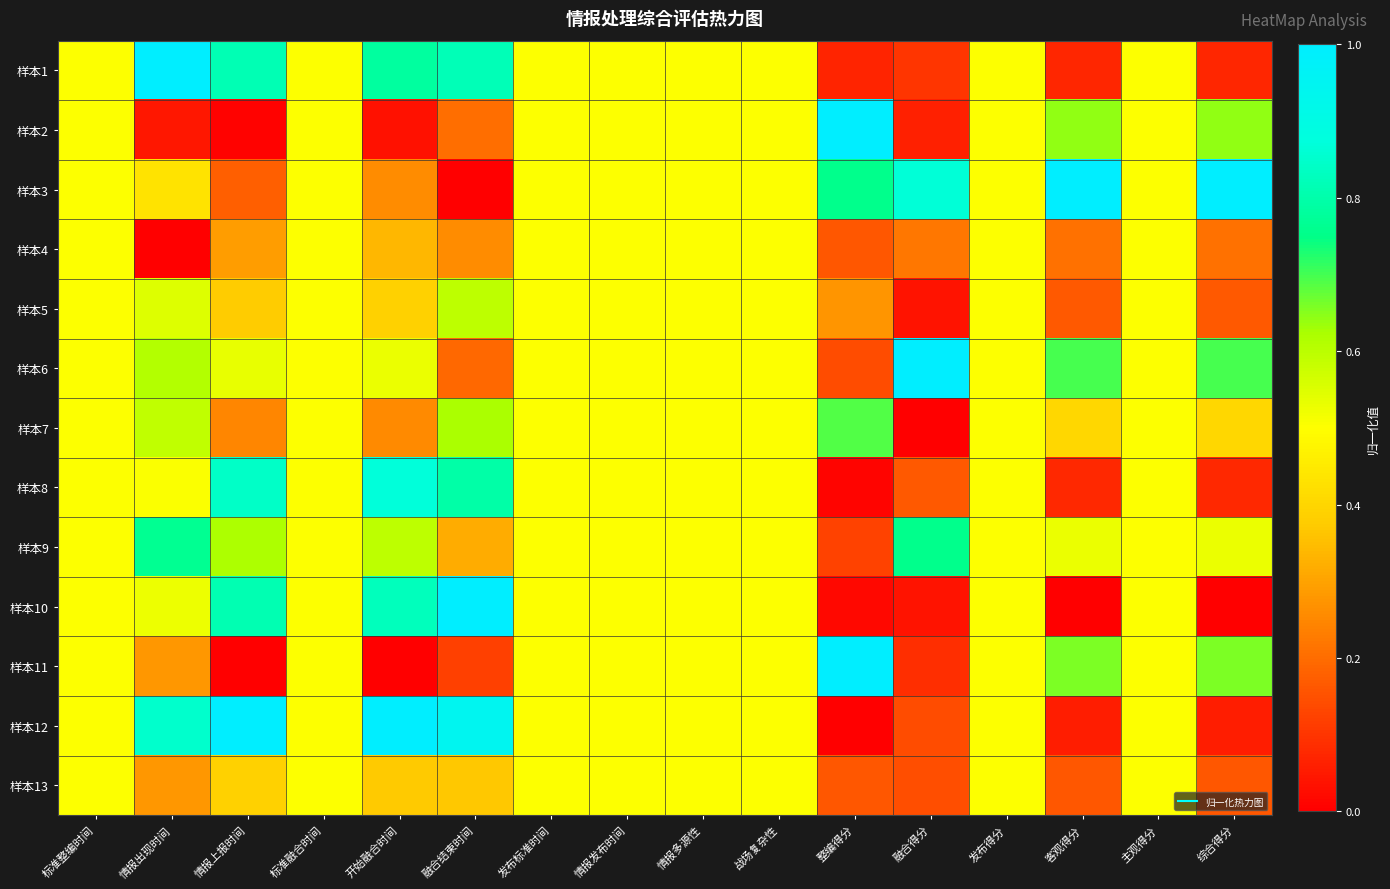

Reading left to right, what are all the values shown in this chart?

样本1: 标准整编时间=0.5	情报出现时间=1.0	情报上报时间=0.8	标准融合时间=0.5	开始融合时间=0.8	融合结束时间=0.8	发布标准时间=0.5	情报发布时间=0.5	情报多源性=0.5	战场复杂性=0.5	整编得分=0.1	融合得分=0.1	发布得分=0.5	客观得分=0.1	主观得分=0.5	综合得分=0.1
样本2: 标准整编时间=0.5	情报出现时间=0.0	情报上报时间=0.0	标准融合时间=0.5	开始融合时间=0.0	融合结束时间=0.2	发布标准时间=0.5	情报发布时间=0.5	情报多源性=0.5	战场复杂性=0.5	整编得分=1.0	融合得分=0.1	发布得分=0.5	客观得分=0.6	主观得分=0.5	综合得分=0.6
样本3: 标准整编时间=0.5	情报出现时间=0.4	情报上报时间=0.2	标准融合时间=0.5	开始融合时间=0.3	融合结束时间=0.0	发布标准时间=0.5	情报发布时间=0.5	情报多源性=0.5	战场复杂性=0.5	整编得分=0.8	融合得分=0.9	发布得分=0.5	客观得分=1.0	主观得分=0.5	综合得分=1.0
样本4: 标准整编时间=0.5	情报出现时间=0.0	情报上报时间=0.3	标准融合时间=0.5	开始融合时间=0.3	融合结束时间=0.3	发布标准时间=0.5	情报发布时间=0.5	情报多源性=0.5	战场复杂性=0.5	整编得分=0.2	融合得分=0.2	发布得分=0.5	客观得分=0.2	主观得分=0.5	综合得分=0.2
样本5: 标准整编时间=0.5	情报出现时间=0.5	情报上报时间=0.4	标准融合时间=0.5	开始融合时间=0.4	融合结束时间=0.6	发布标准时间=0.5	情报发布时间=0.5	情报多源性=0.5	战场复杂性=0.5	整编得分=0.3	融合得分=0.0	发布得分=0.5	客观得分=0.2	主观得分=0.5	综合得分=0.2
样本6: 标准整编时间=0.5	情报出现时间=0.6	情报上报时间=0.5	标准融合时间=0.5	开始融合时间=0.5	融合结束时间=0.2	发布标准时间=0.5	情报发布时间=0.5	情报多源性=0.5	战场复杂性=0.5	整编得分=0.1	融合得分=1.0	发布得分=0.5	客观得分=0.7	主观得分=0.5	综合得分=0.7
样本7: 标准整编时间=0.5	情报出现时间=0.6	情报上报时间=0.2	标准融合时间=0.5	开始融合时间=0.3	融合结束时间=0.6	发布标准时间=0.5	情报发布时间=0.5	情报多源性=0.5	战场复杂性=0.5	整编得分=0.7	融合得分=0.0	发布得分=0.5	客观得分=0.4	主观得分=0.5	综合得分=0.4
样本8: 标准整编时间=0.5	情报出现时间=0.5	情报上报时间=0.8	标准融合时间=0.5	开始融合时间=0.9	融合结束时间=0.8	发布标准时间=0.5	情报发布时间=0.5	情报多源性=0.5	战场复杂性=0.5	整编得分=0.0	融合得分=0.2	发布得分=0.5	客观得分=0.1	主观得分=0.5	综合得分=0.1
样本9: 标准整编时间=0.5	情报出现时间=0.8	情报上报时间=0.6	标准融合时间=0.5	开始融合时间=0.6	融合结束时间=0.3	发布标准时间=0.5	情报发布时间=0.5	情报多源性=0.5	战场复杂性=0.5	整编得分=0.1	融合得分=0.8	发布得分=0.5	客观得分=0.5	主观得分=0.5	综合得分=0.5
样本10: 标准整编时间=0.5	情报出现时间=0.5	情报上报时间=0.8	标准融合时间=0.5	开始融合时间=0.8	融合结束时间=1.0	发布标准时间=0.5	情报发布时间=0.5	情报多源性=0.5	战场复杂性=0.5	整编得分=0.0	融合得分=0.0	发布得分=0.5	客观得分=0.0	主观得分=0.5	综合得分=0.0
样本11: 标准整编时间=0.5	情报出现时间=0.3	情报上报时间=0.0	标准融合时间=0.5	开始融合时间=0.0	融合结束时间=0.1	发布标准时间=0.5	情报发布时间=0.5	情报多源性=0.5	战场复杂性=0.5	整编得分=1.0	融合得分=0.1	发布得分=0.5	客观得分=0.7	主观得分=0.5	综合得分=0.7
样本12: 标准整编时间=0.5	情报出现时间=0.8	情报上报时间=1.0	标准融合时间=0.5	开始融合时间=1.0	融合结束时间=0.9	发布标准时间=0.5	情报发布时间=0.5	情报多源性=0.5	战场复杂性=0.5	整编得分=0.0	融合得分=0.1	发布得分=0.5	客观得分=0.1	主观得分=0.5	综合得分=0.1
样本13: 标准整编时间=0.5	情报出现时间=0.3	情报上报时间=0.4	标准融合时间=0.5	开始融合时间=0.4	融合结束时间=0.4	发布标准时间=0.5	情报发布时间=0.5	情报多源性=0.5	战场复杂性=0.5	整编得分=0.2	融合得分=0.1	发布得分=0.5	客观得分=0.2	主观得分=0.5	综合得分=0.2